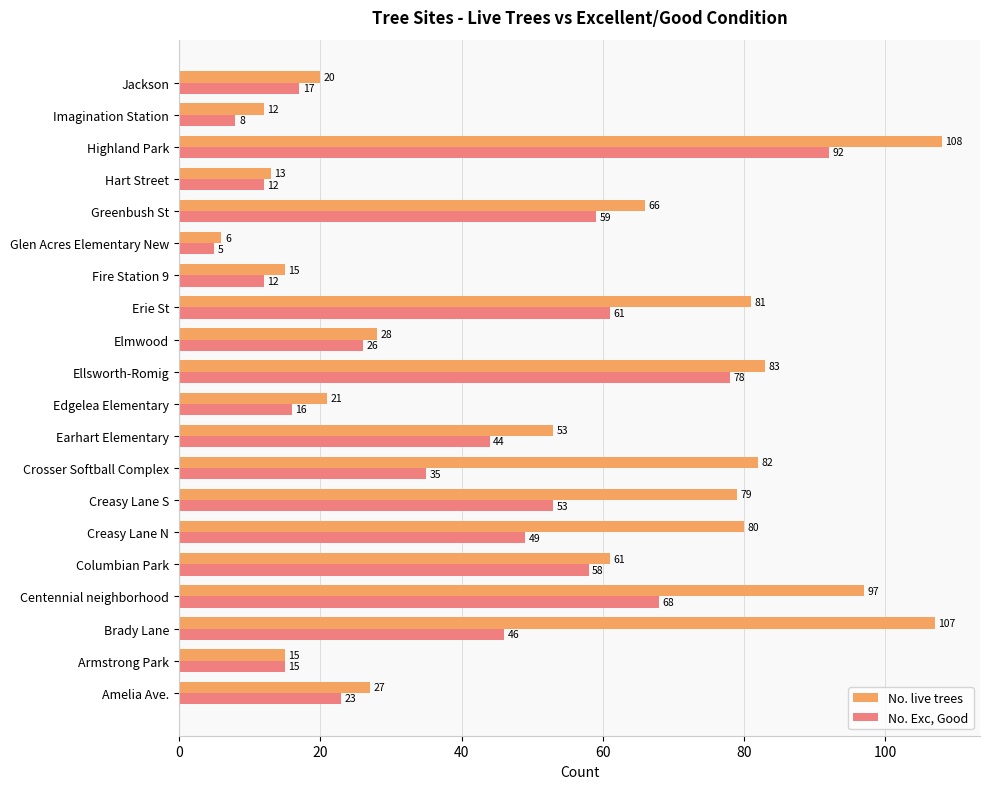

How many values in the No. live trees series are below 61?

10